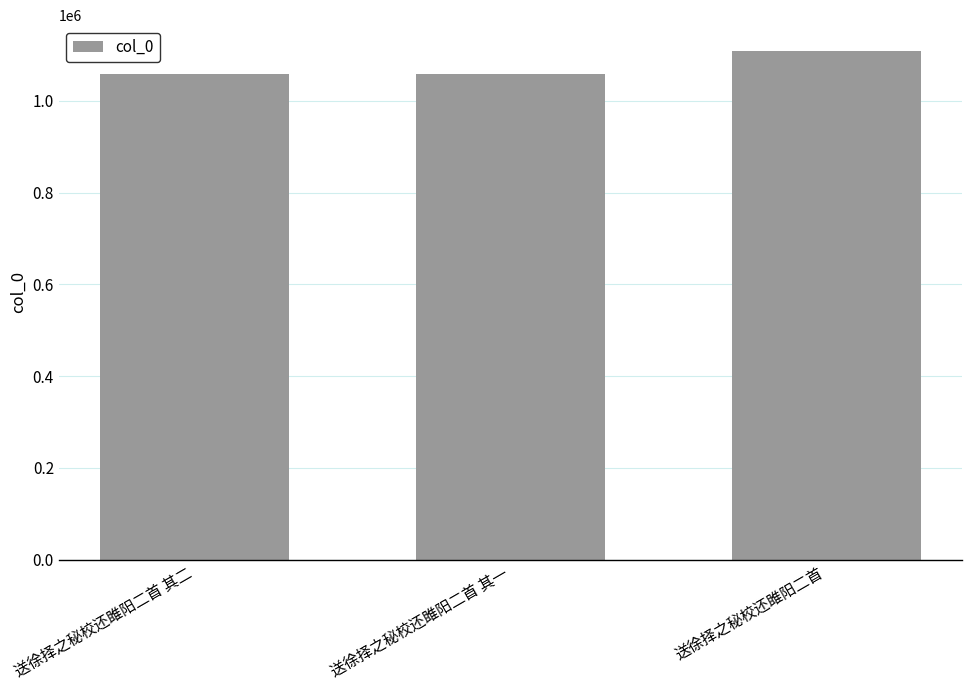

Which category has the highest value across all series?

送徐择之秘校还雎阳二首